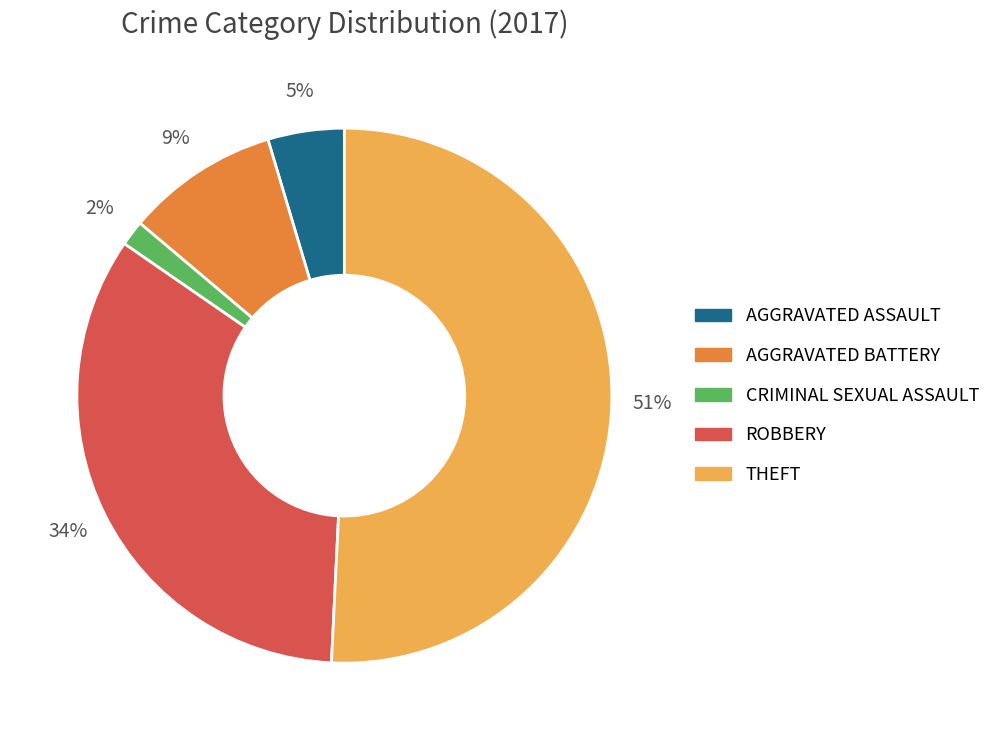

To the nearest percent, what is the average slice percentage?

20%